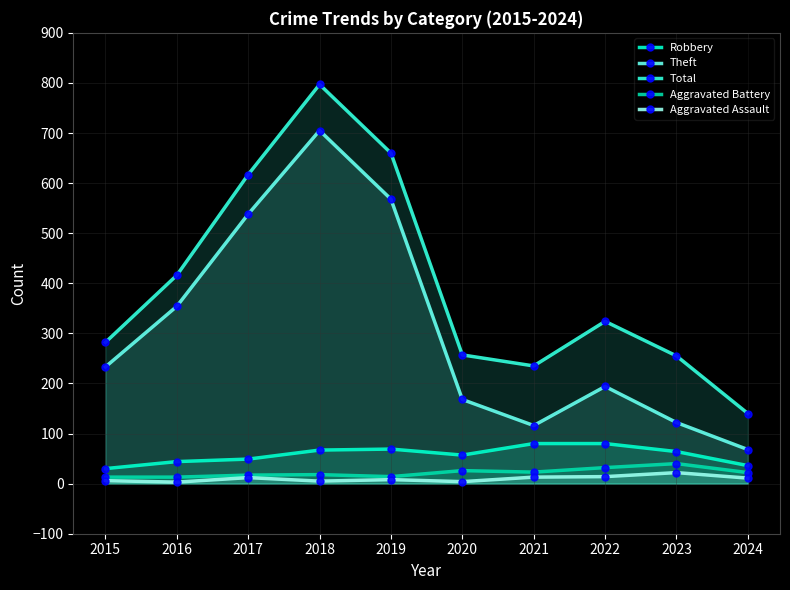

Where is the first local minimum for Aggravated Battery?

2019